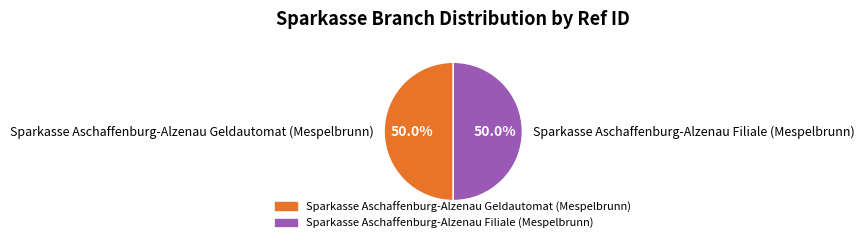

To the nearest percent, what percentage of the pie is Sparkasse Aschaffenburg-Alzenau Geldautomat (Mespelbrunn)?

50%